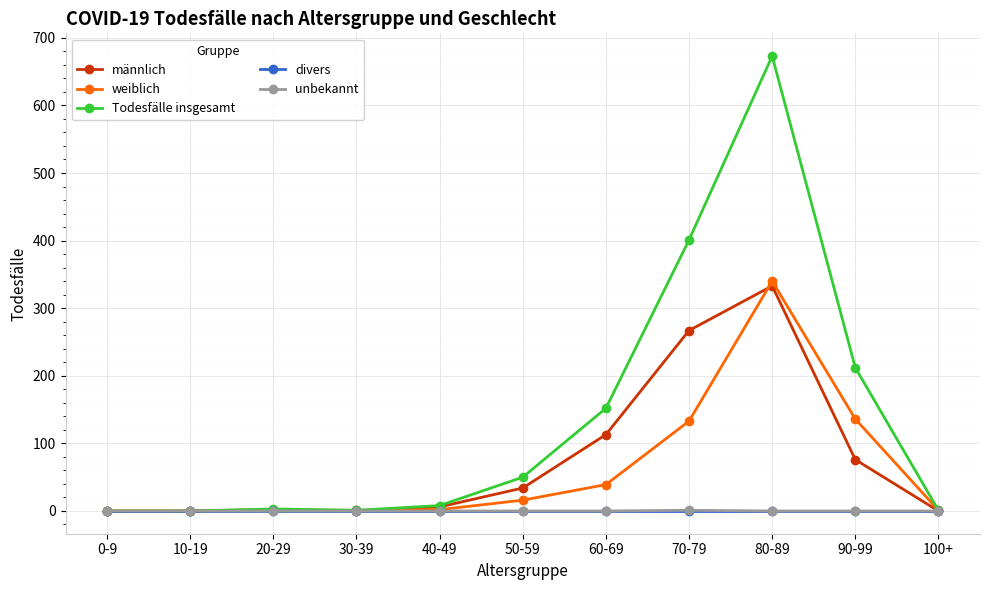

What is the label of the 1st point from the right?

100+